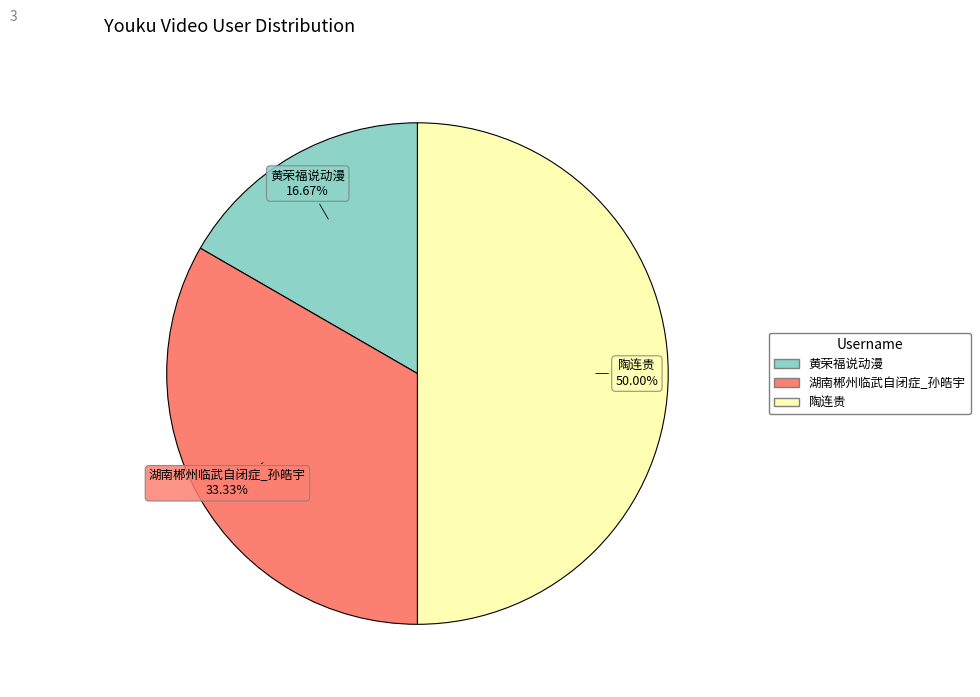

To the nearest percent, what percentage of the pie is 陶连贵?

50%